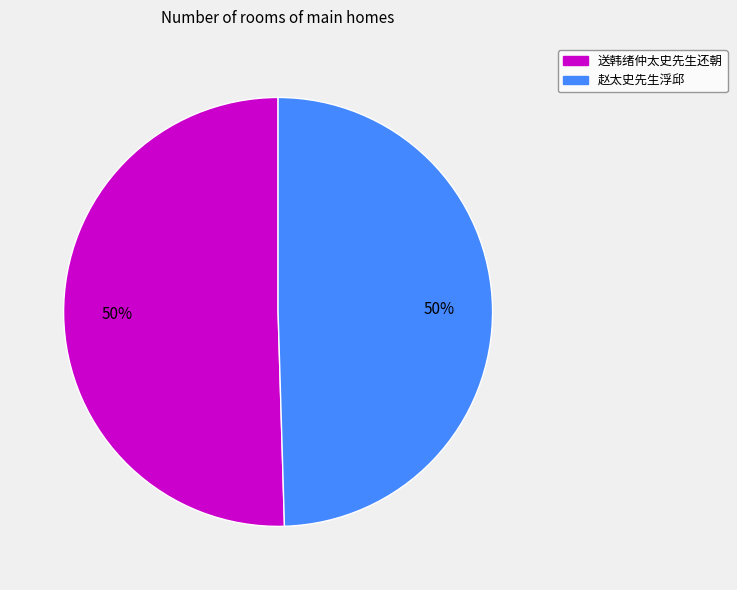

How many slices are in this pie chart?

2